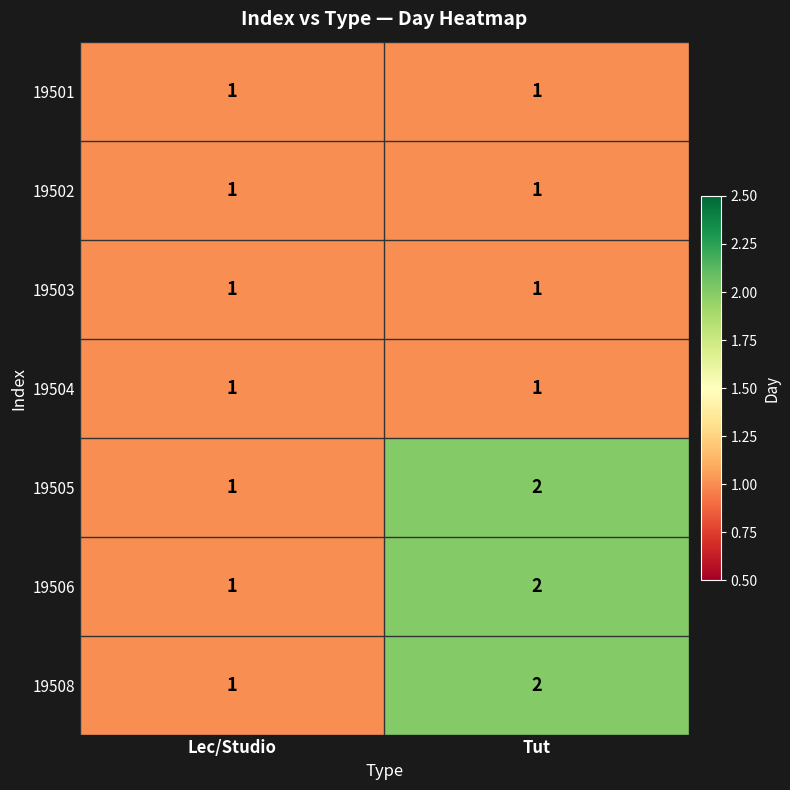

The 19503 series shows 0 at Lec/Studio. True or false?

False